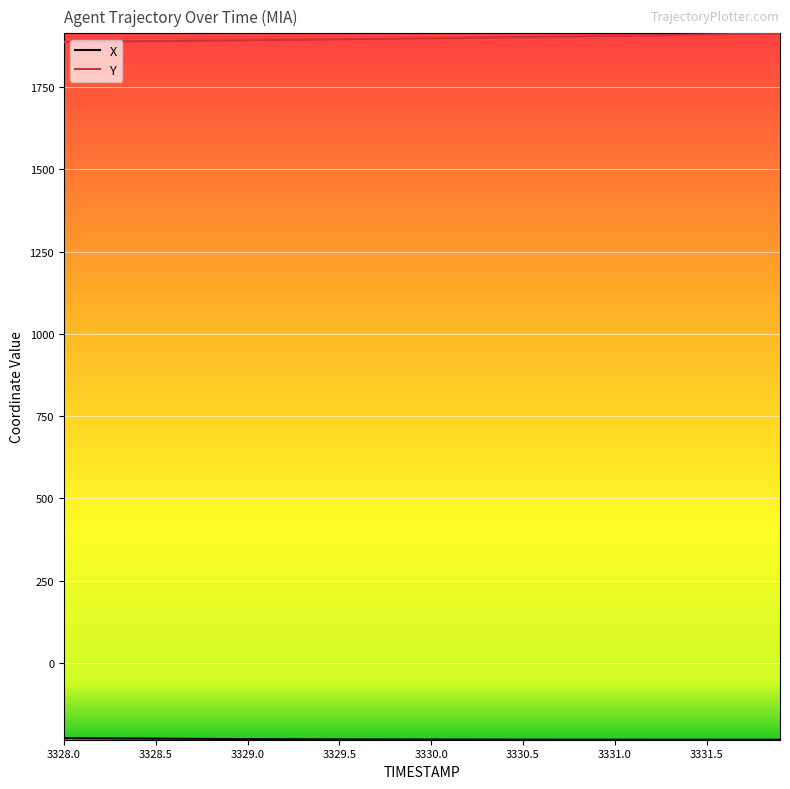

Which series has the largest total across all categories?

Y